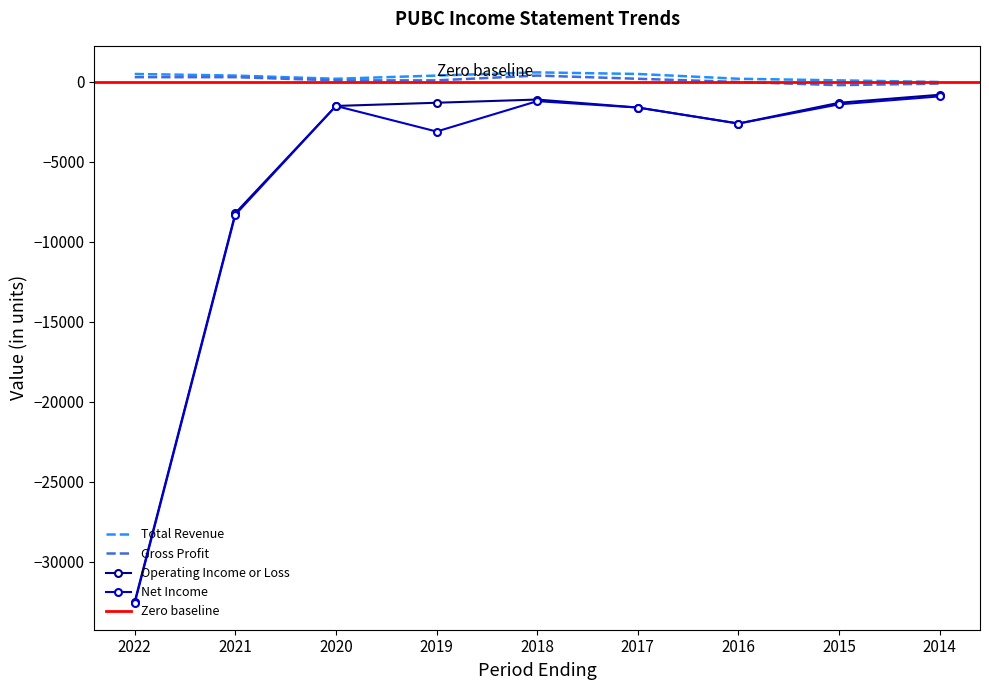

Which category has the lowest value across all series?

2022